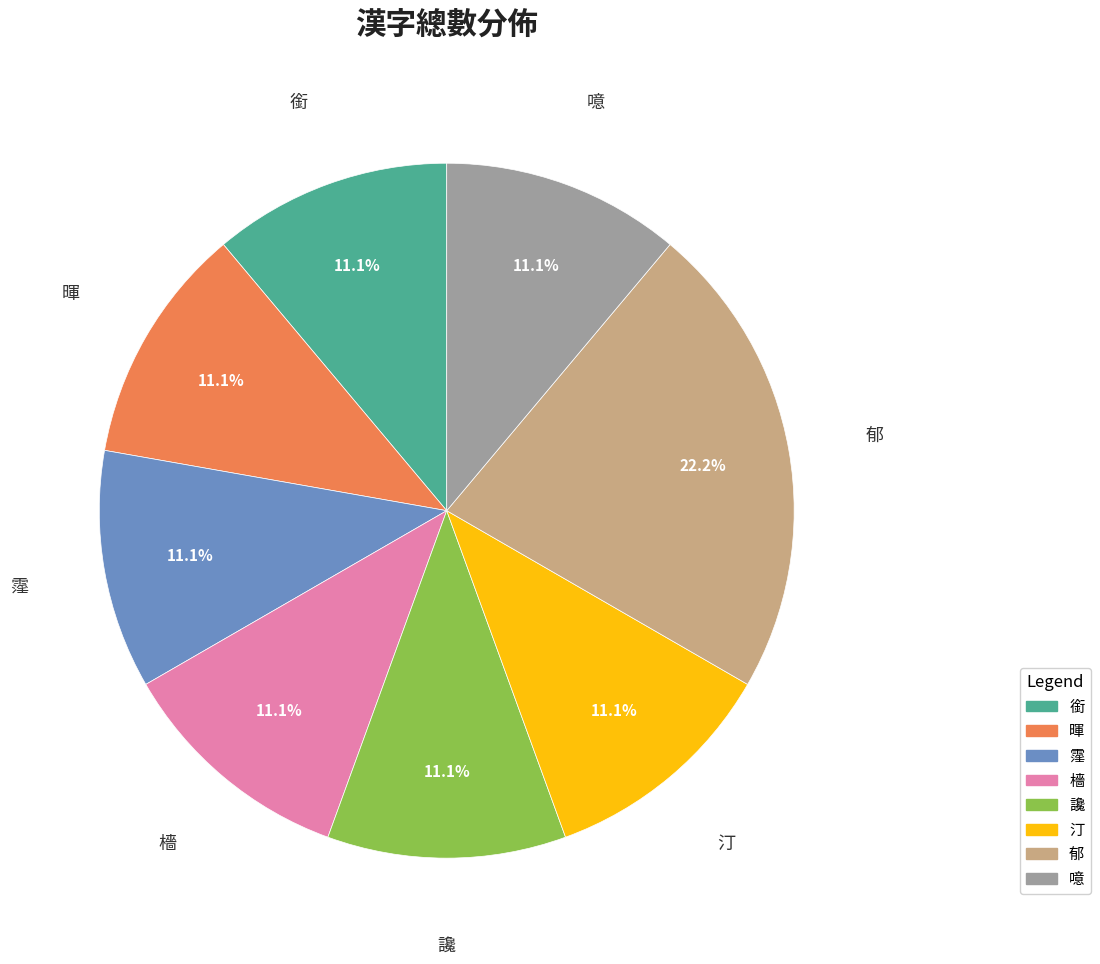

Is 銜 the majority of the pie?

No